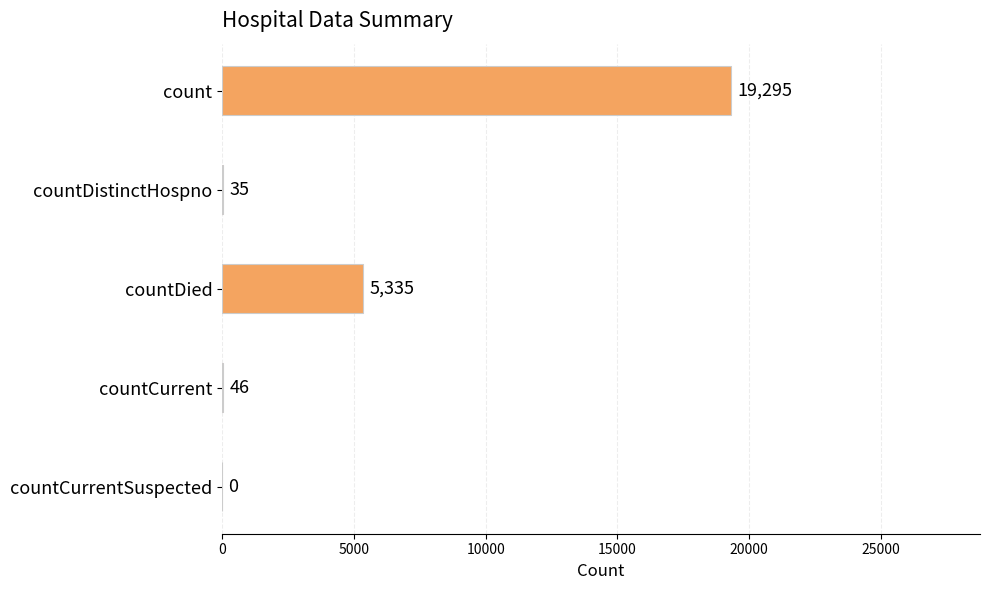

The chart shows a value of 0 at countCurrentSuspected. True or false?

True